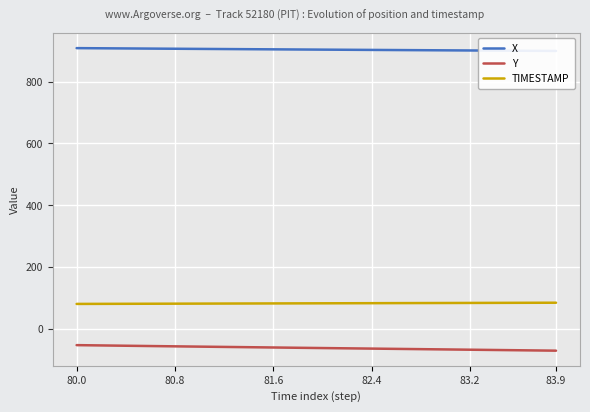

Rank the series at 17 from lowest to highest value.

Y, TIMESTAMP, X